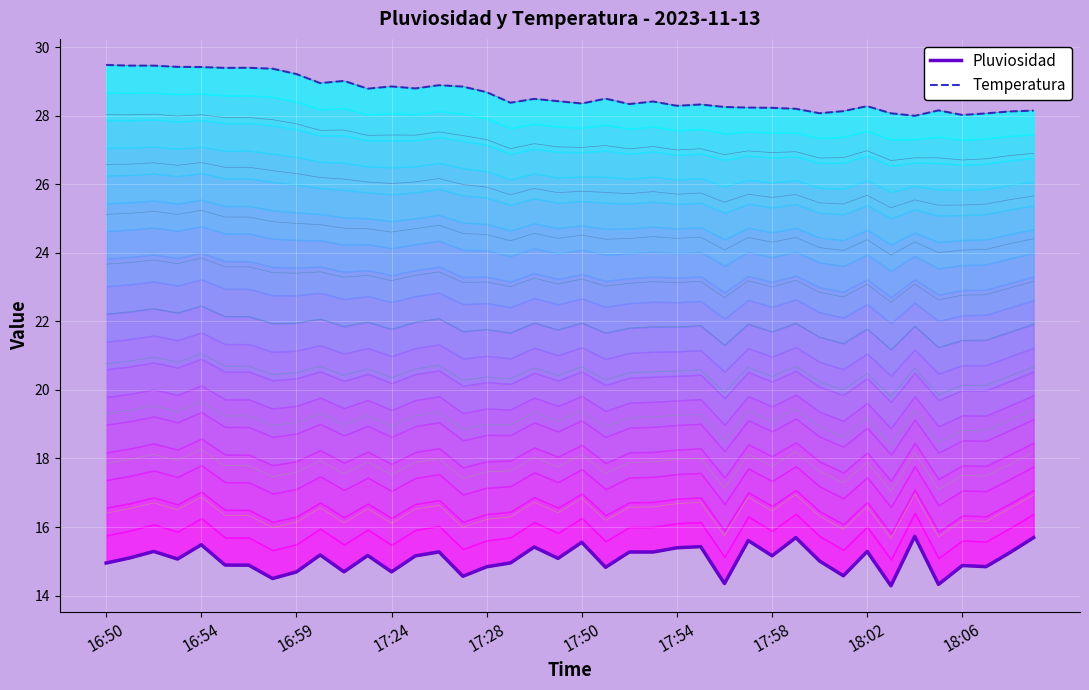

Reading left to right, what are all the values shown in this chart?

Pluviosidad: 15.0	15.1	15.3	15.1	15.5	14.9	14.9	14.5	14.7	15.2	14.7	15.2	14.7	15.2	15.3	14.6	14.8	15.0	15.4	15.1	15.6	14.8	15.3	15.3	15.4	15.4	14.4	15.6	15.2	15.7	15.0	14.6	15.3	14.3	15.7	14.3	14.9	14.8	15.3	15.7
Temperatura: 29.5	29.5	29.5	29.4	29.4	29.4	29.4	29.4	29.2	28.9	29.0	28.8	28.8	28.8	28.9	28.8	28.7	28.4	28.5	28.4	28.4	28.5	28.3	28.4	28.3	28.3	28.3	28.2	28.2	28.2	28.1	28.1	28.3	28.1	28.0	28.2	28.0	28.1	28.1	28.1